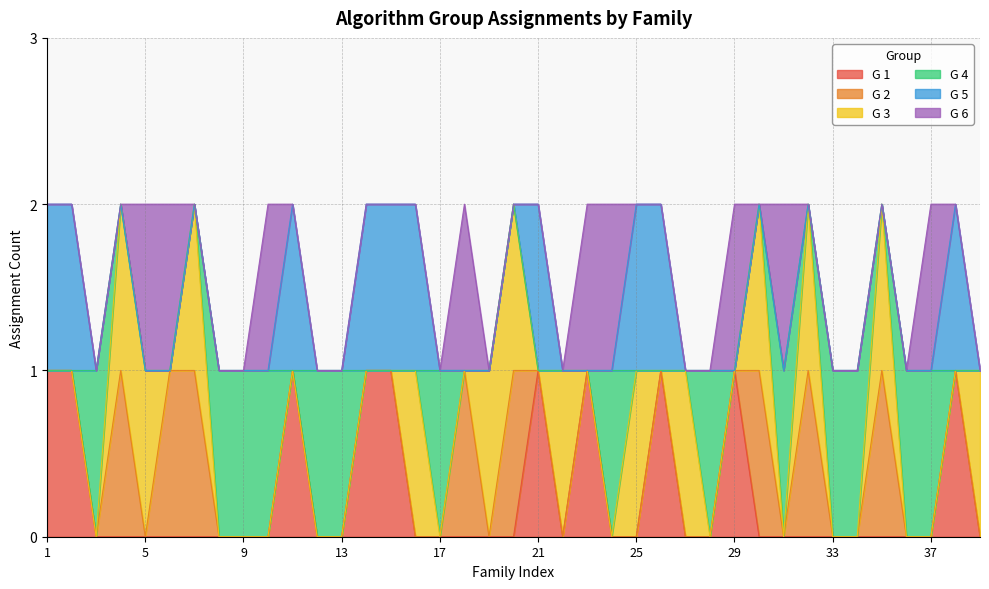

List the labels in order of G 1 value, smallest first.

3, 4, 5, 6, 7, 8, 9, 10, 12, 13, 16, 17, 18, 19, 20, 22, 24, 25, 27, 28, 30, 31, 32, 33, 34, 35, 36, 37, 39, 1, 2, 11, 14, 15, 21, 23, 26, 29, 38